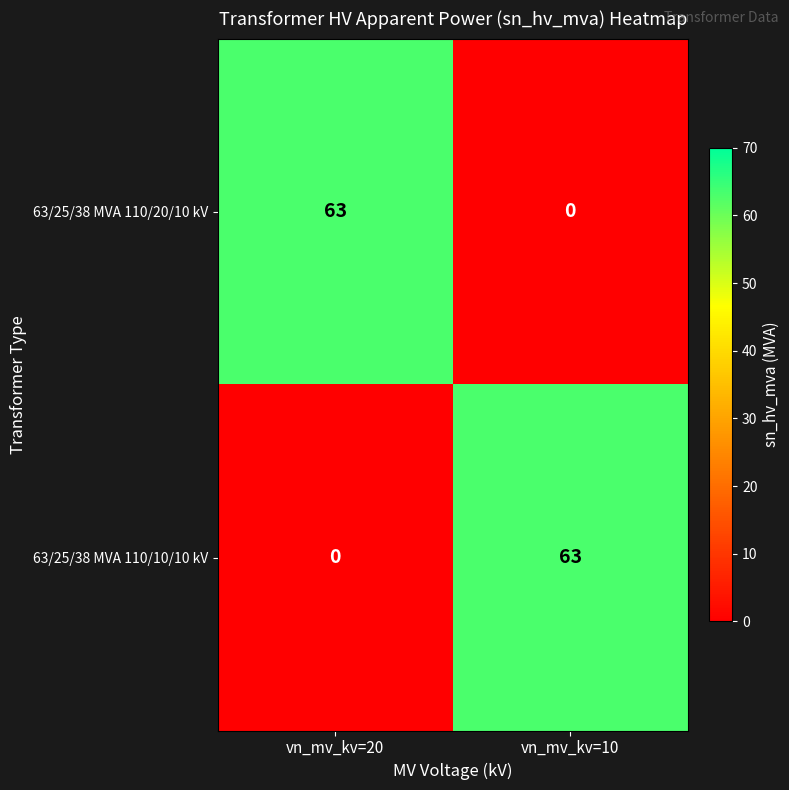

What is the difference between the 63/25/38 MVA 110/10/10 kV values at vn_mv_kv=10 and vn_mv_kv=20?

63